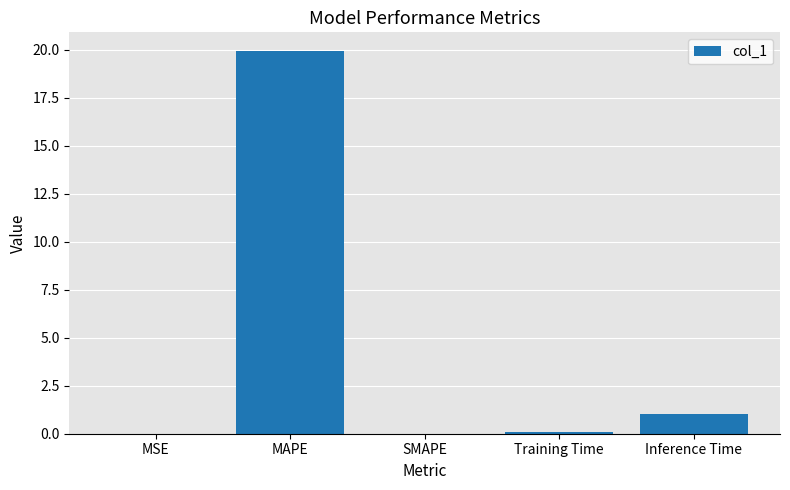

What is the sum of all values?

21.0